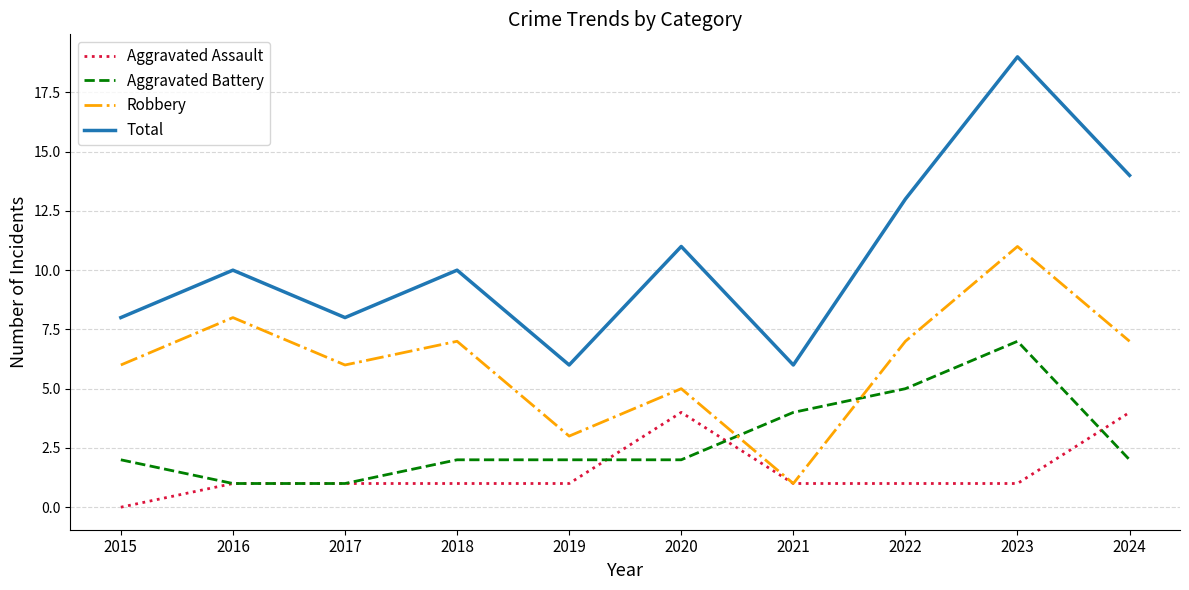

The value of Aggravated Assault at 2020 is 3. True or false?

False